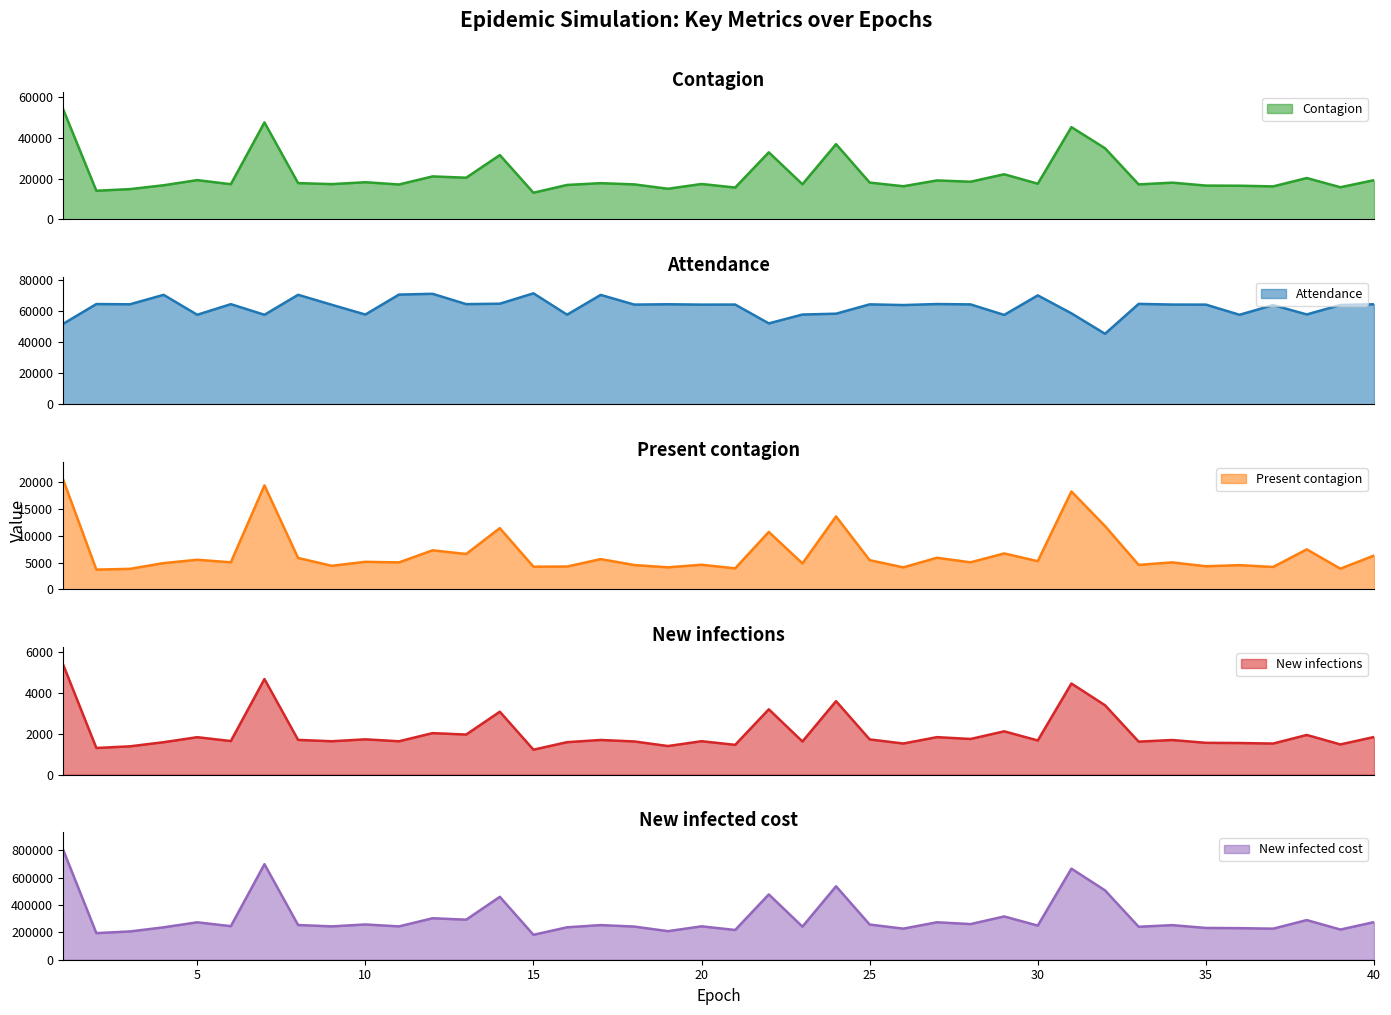

How many distinct data groups are displayed?

5